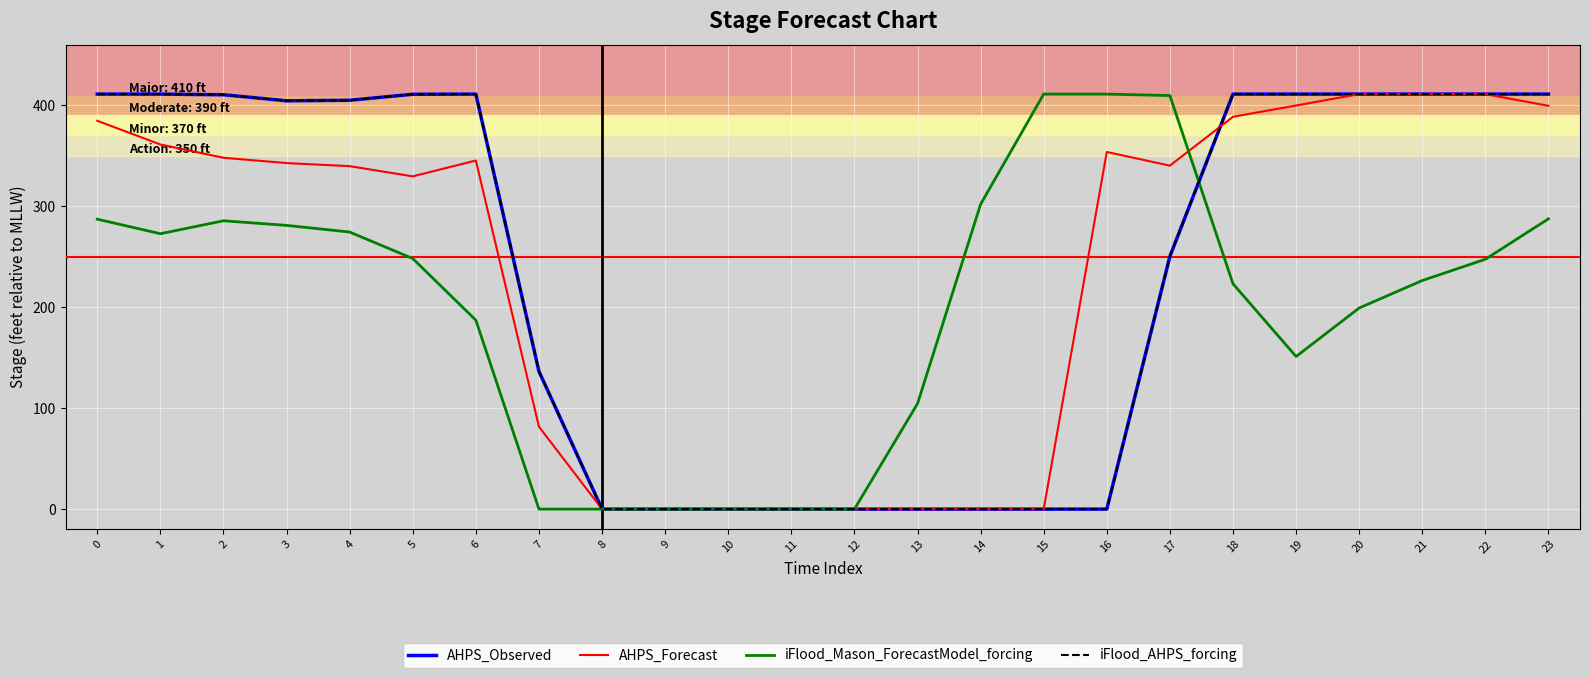

Does the chart display data point markers on the line(s)?

No